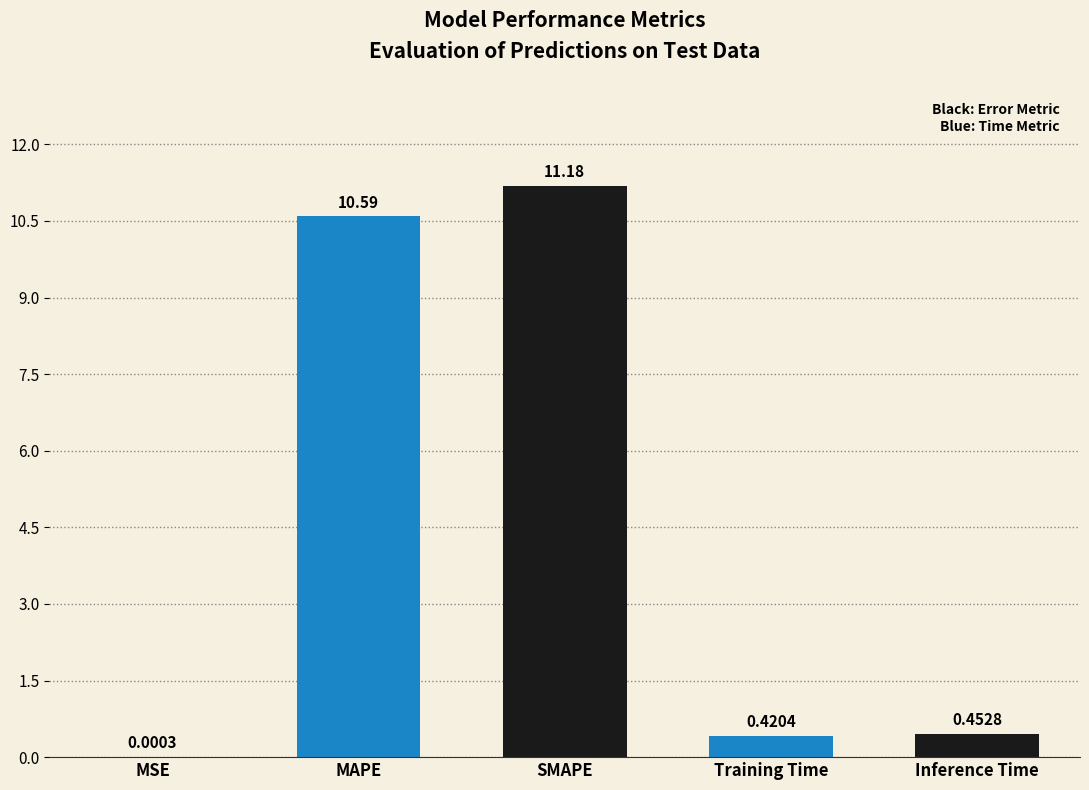

What is the change in value from MSE to MAPE?

+10.6